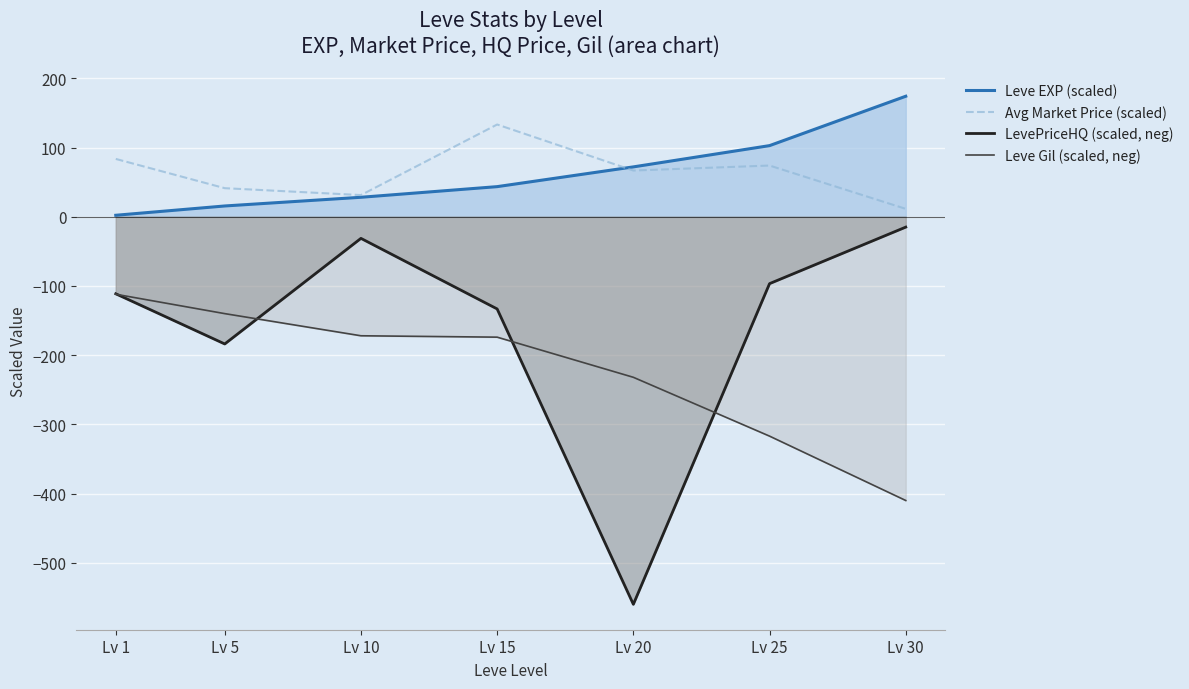

True or false: LevePriceHQ (scaled, neg) and Leve EXP (scaled) cross at least once.

False